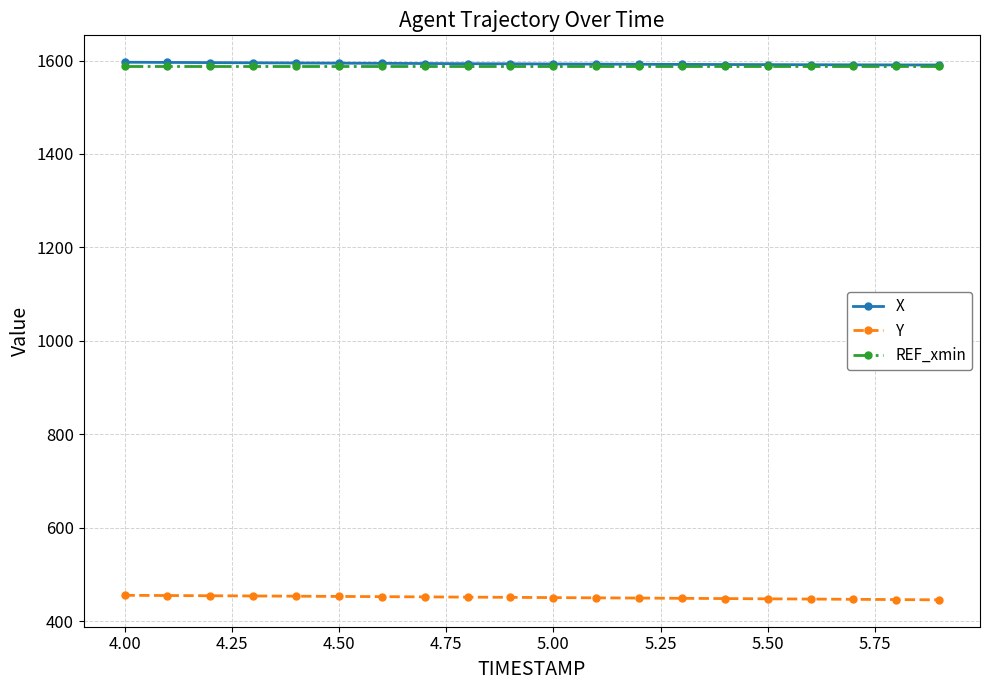

What is the greatest value displayed?

1596.4